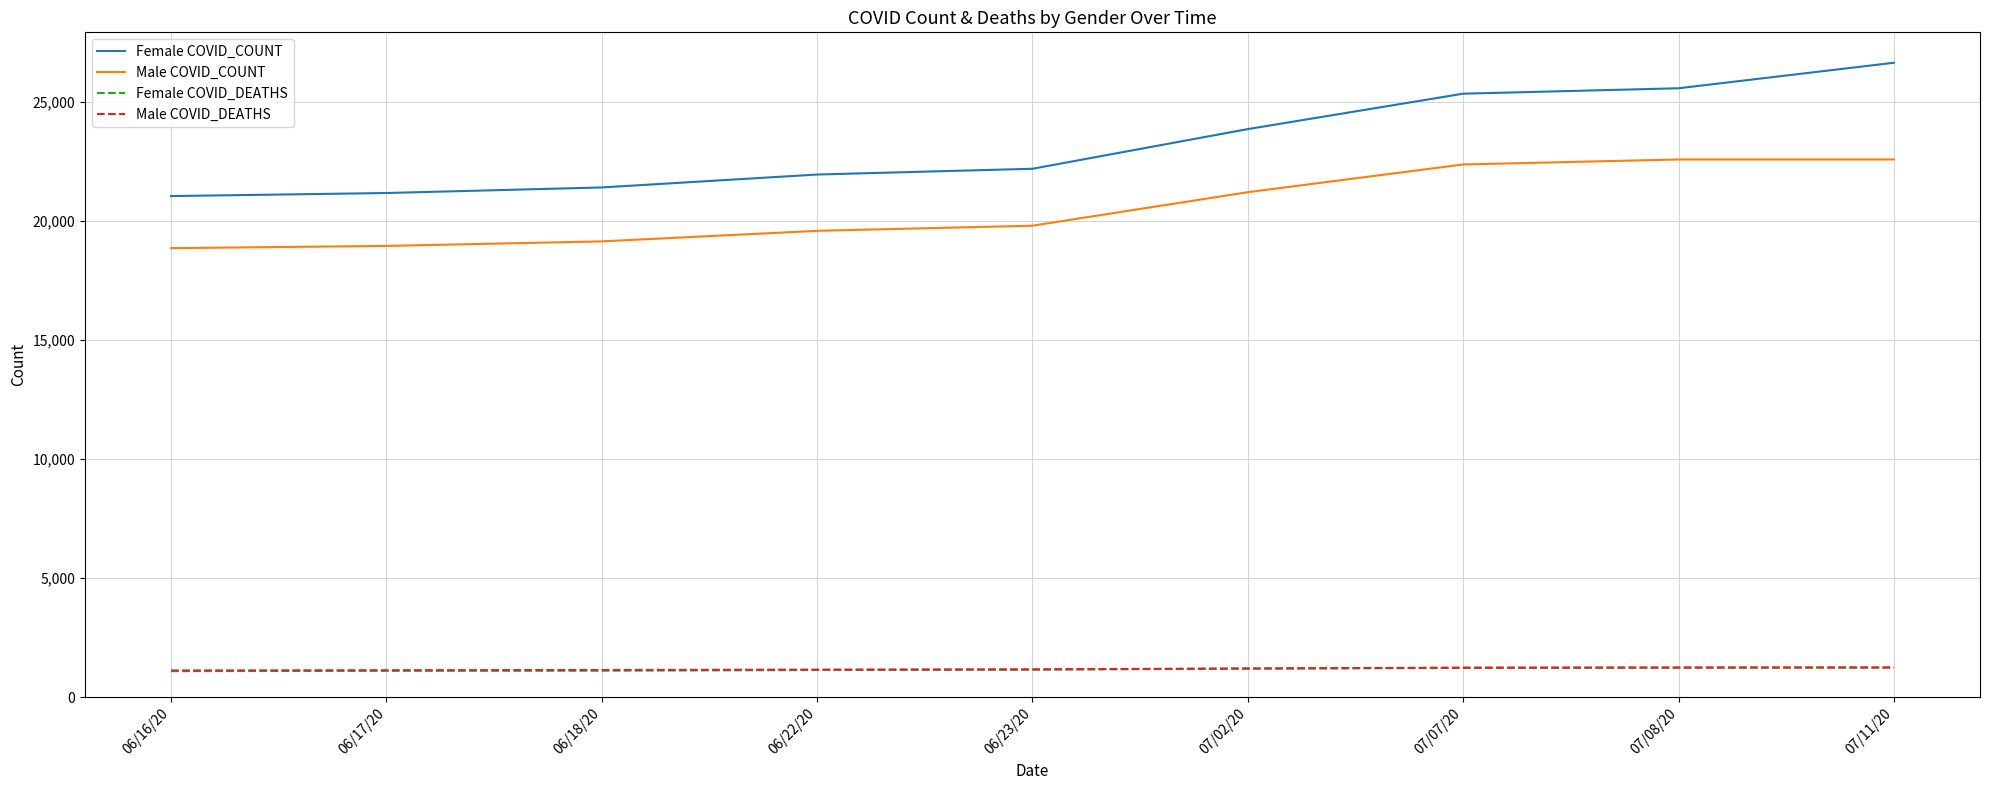

What is the lowest value of the Female COVID_COUNT series?

21056